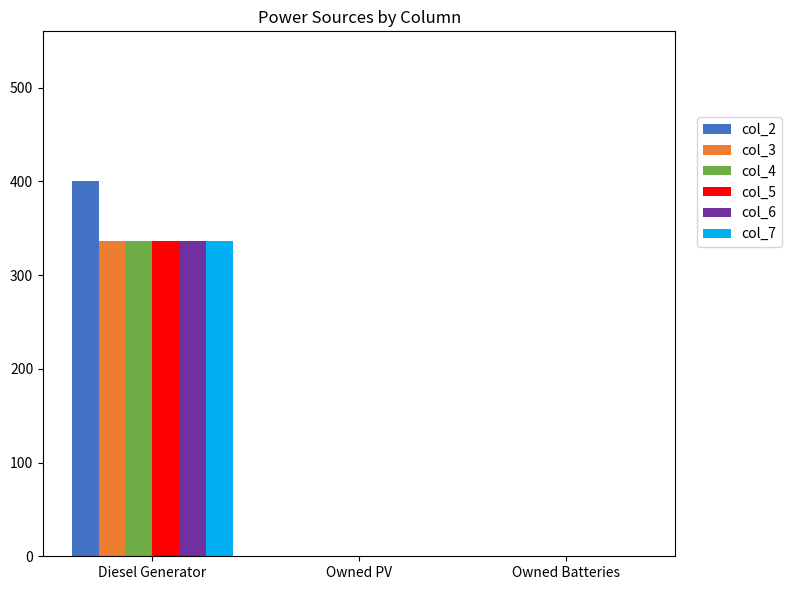

What is the sum of the col_6 values at Owned Batteries and Diesel Generator?

336